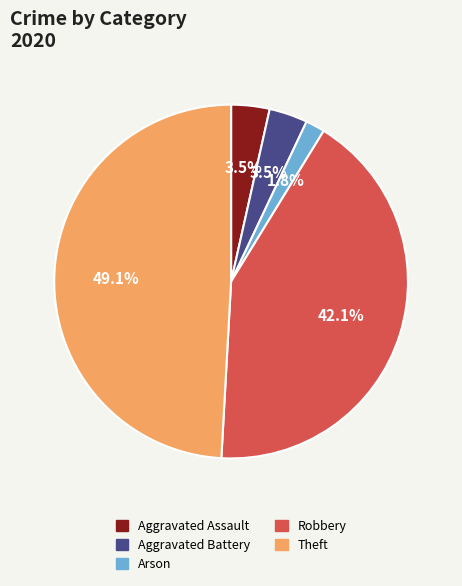

Which has a higher value, Arson or Aggravated Battery?

Aggravated Battery